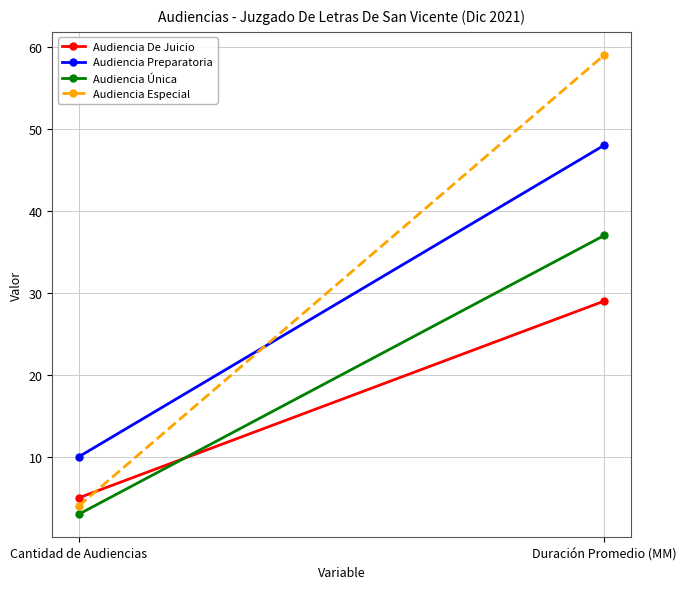

Which series changed the most between Cantidad de Audiencias and Duración Promedio (MM)?

Audiencia Especial